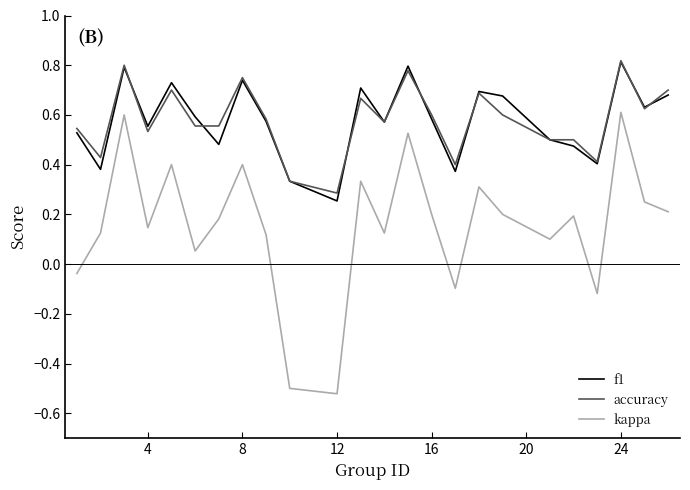

At how many categories does at least one series exceed 0?

24